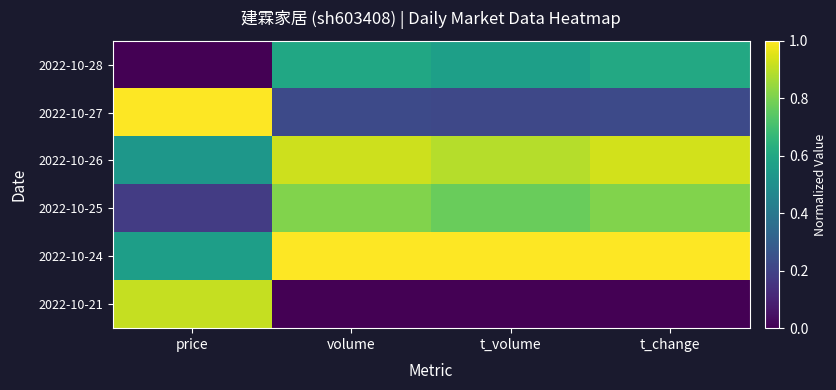

How many categories are shown in the chart?

4